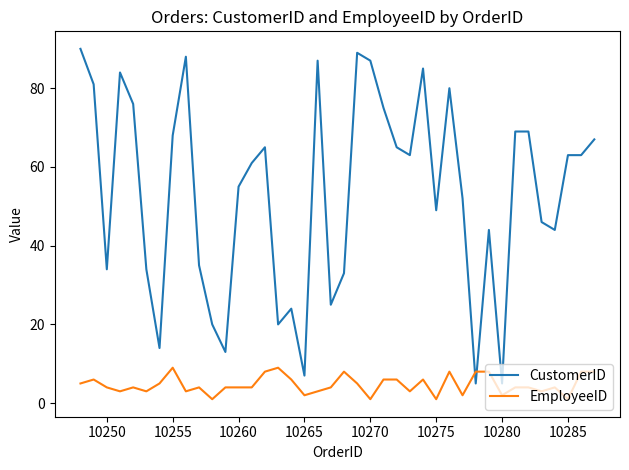

After their last crossing, which series has the higher values: CustomerID or EmployeeID?

CustomerID